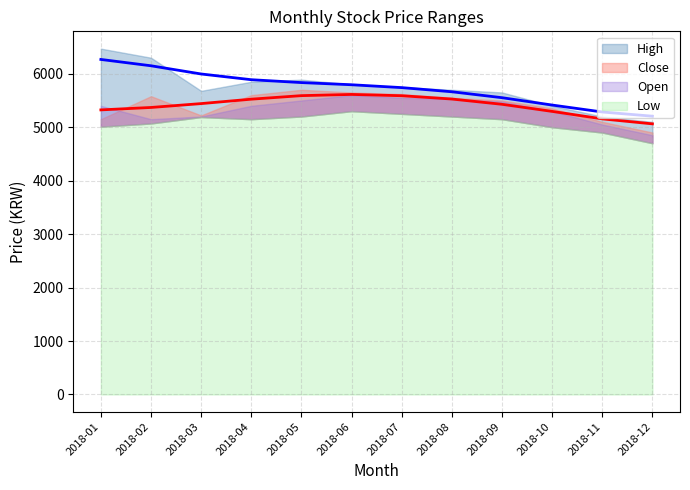

Reading left to right, what are all the values shown in this chart?

High: 2018-01=6470	2018-02=6300	2018-03=5680	2018-04=5850	2018-05=5890	2018-06=5800	2018-07=5750	2018-08=5700	2018-09=5650	2018-10=5400	2018-11=5200	2018-12=5100
Close: 2018-01=5150	2018-02=5580	2018-03=5220	2018-04=5600	2018-05=5700	2018-06=5650	2018-07=5620	2018-08=5550	2018-09=5500	2018-10=5350	2018-11=5100	2018-12=4900
Open: 2018-01=5400	2018-02=5150	2018-03=5200	2018-04=5400	2018-05=5500	2018-06=5600	2018-07=5550	2018-08=5530	2018-09=5480	2018-10=5300	2018-11=5050	2018-12=4850
Low: 2018-01=5010	2018-02=5070	2018-03=5190	2018-04=5150	2018-05=5200	2018-06=5300	2018-07=5250	2018-08=5200	2018-09=5150	2018-10=5000	2018-11=4900	2018-12=4700